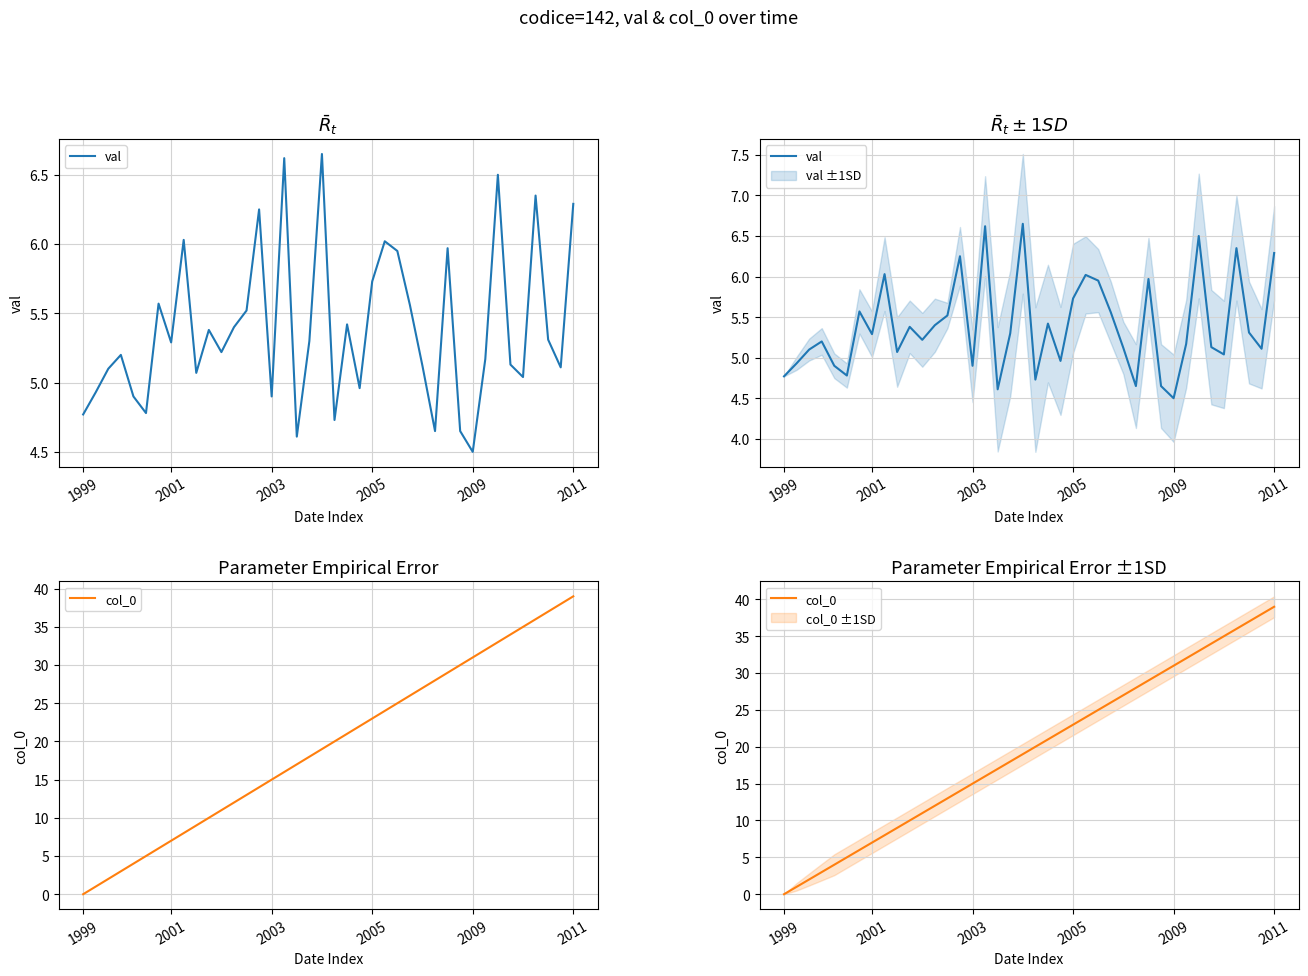

Rank the series by their maximum value, from lowest to highest.

val, col_0